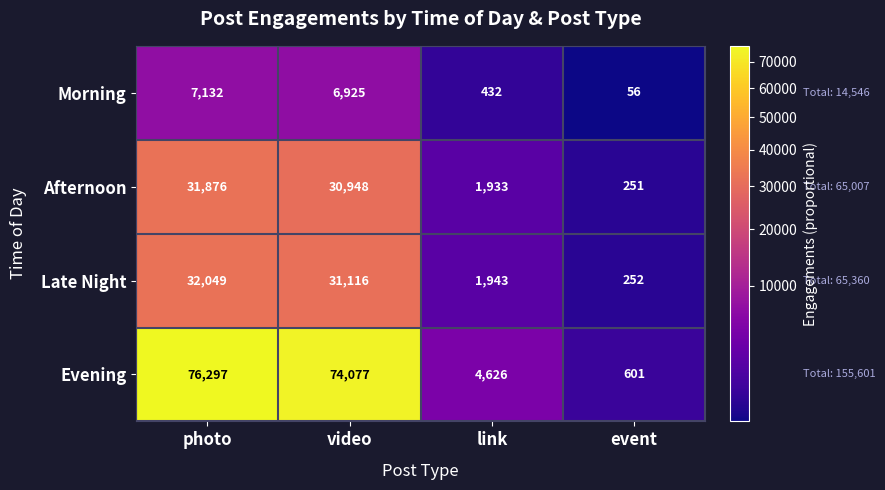

At video, list the series in order from smallest to largest.

Morning, Afternoon, Late Night, Evening